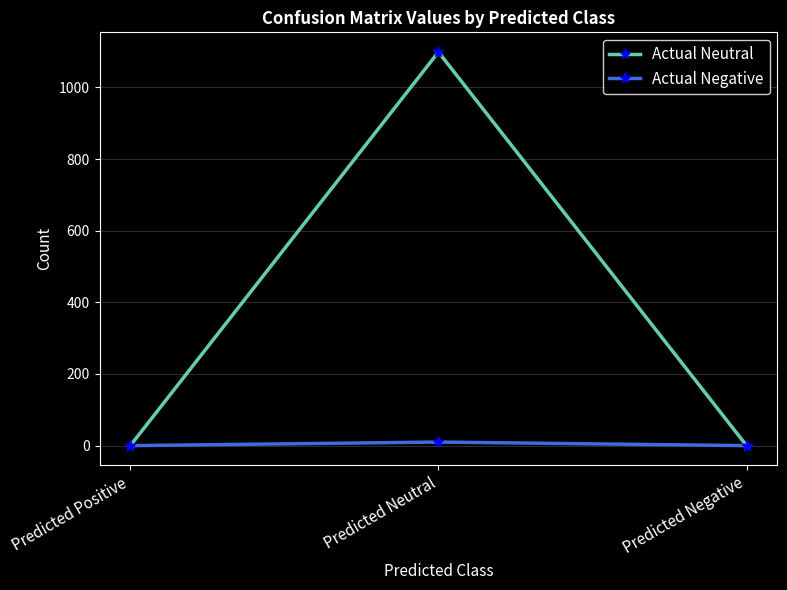

At which category is the sum across all series the highest?

Predicted Neutral